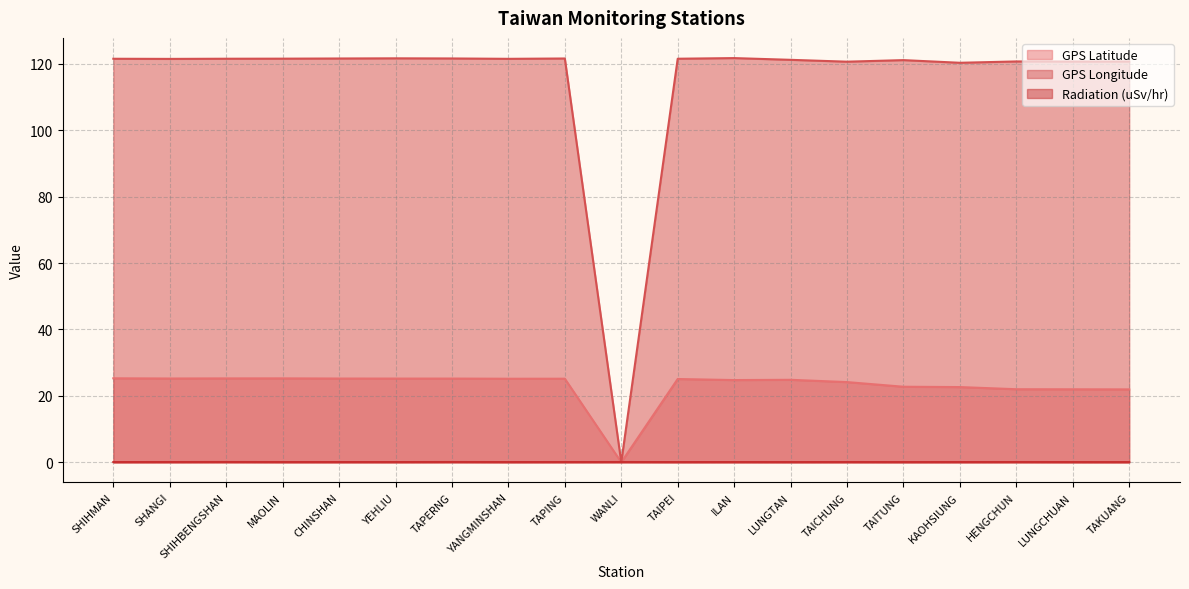

True or false: GPS Latitude and GPS Longitude cross at least once.

False